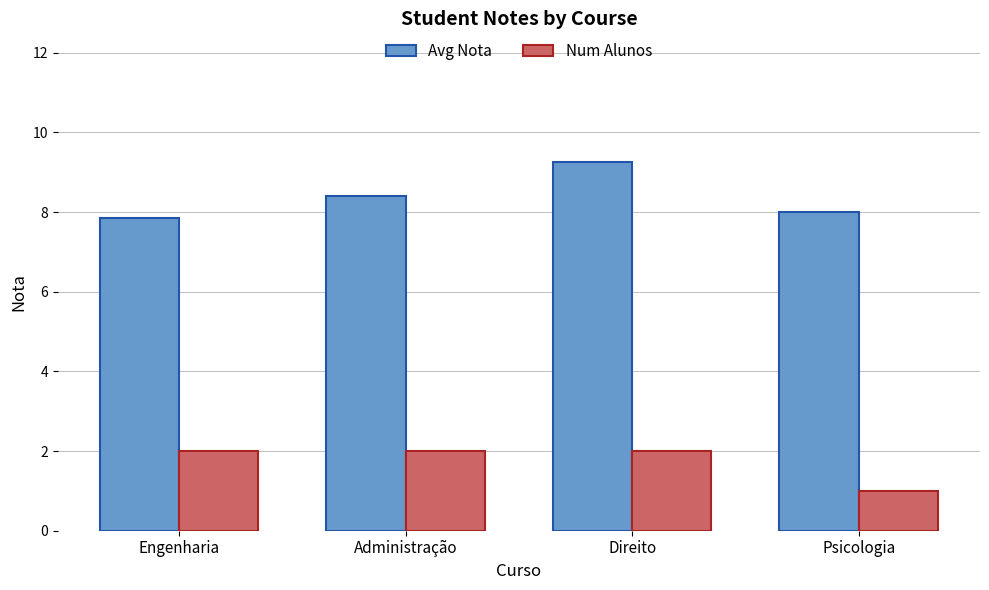

How many Num Alunos values are between 2 and 3?

3